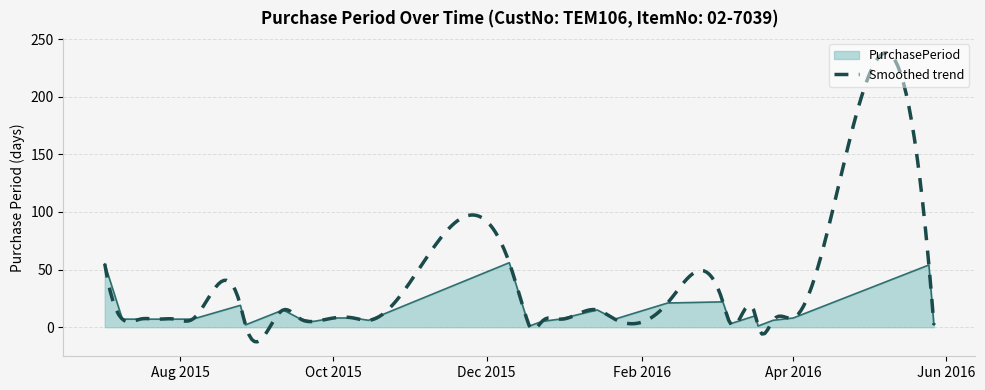

How many lines are shown in the chart?

1